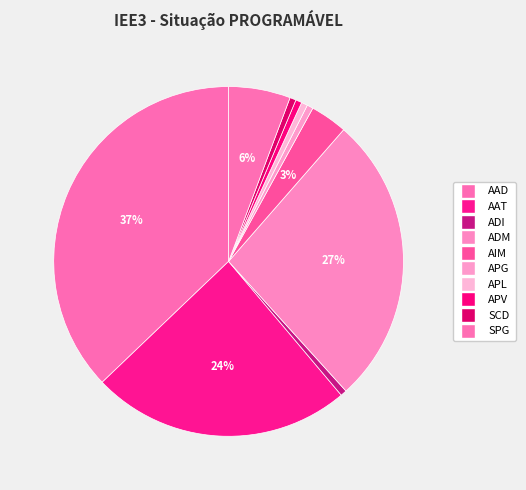

True or false: APL accounts for 1% of the total.

True